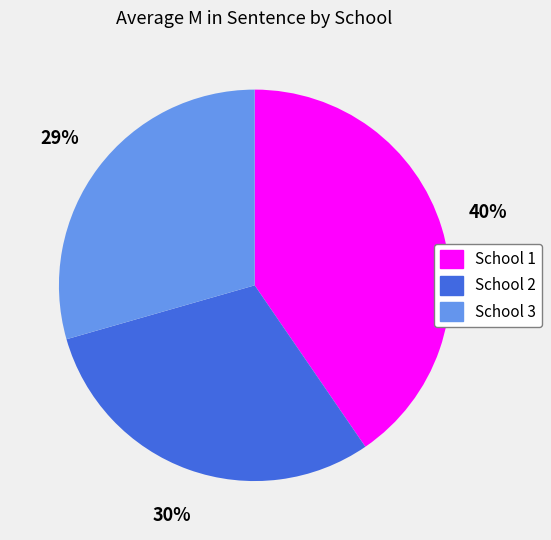

Does School 1 account for over 50% of the chart?

No